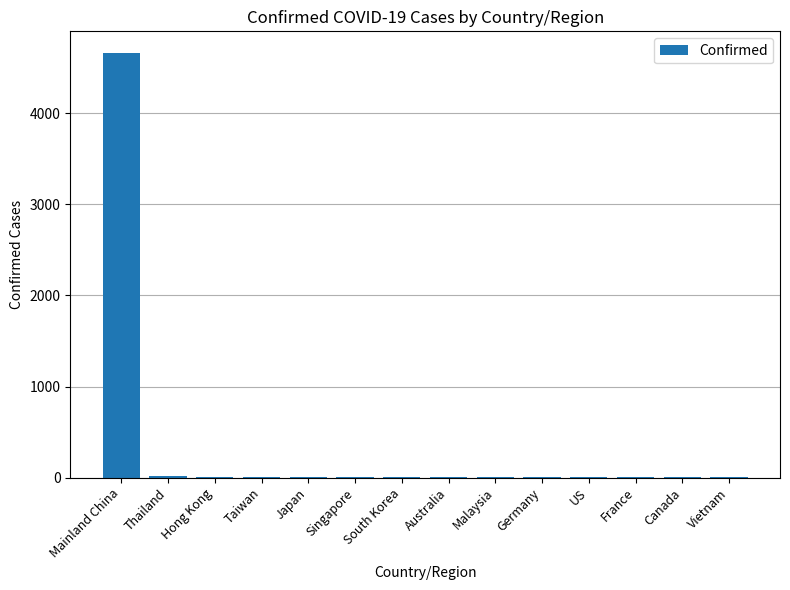

The chart shows a value of 4 at Malaysia. True or false?

True